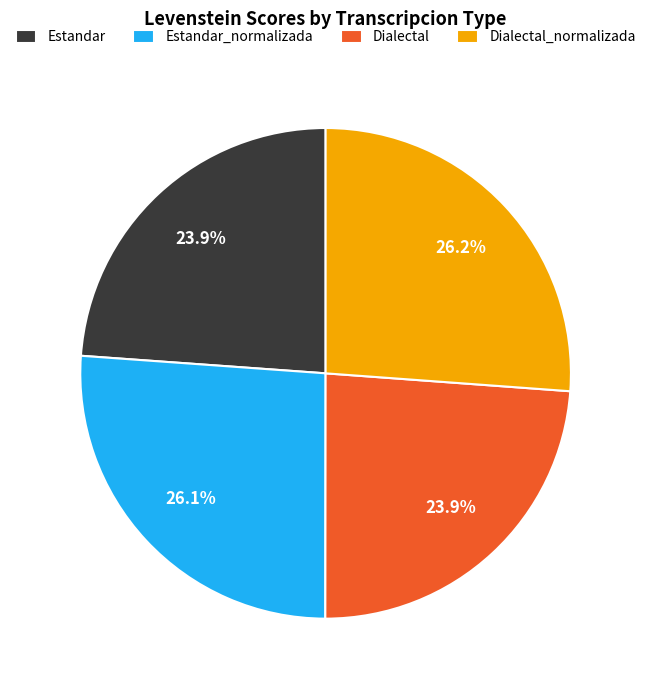

True or false: Dialectal_normalizada accounts for 26% of the total.

True